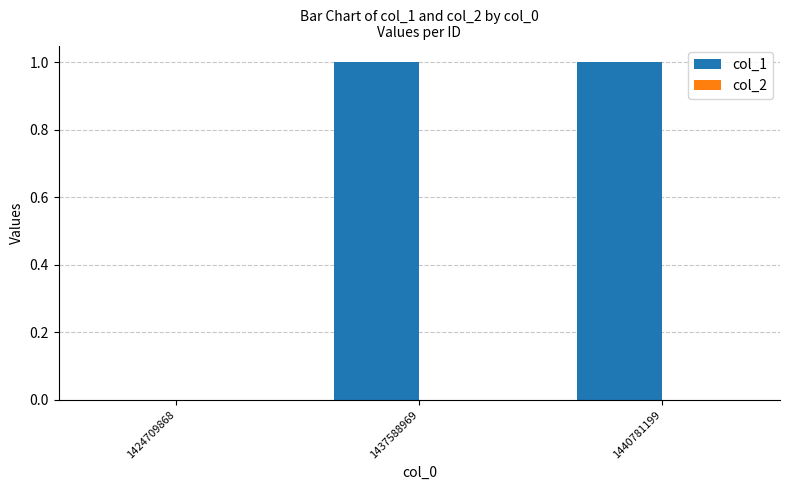

Reading left to right, transcribe all the data shown in this chart.

1424709868=0	1437588969=1	1440781199=1